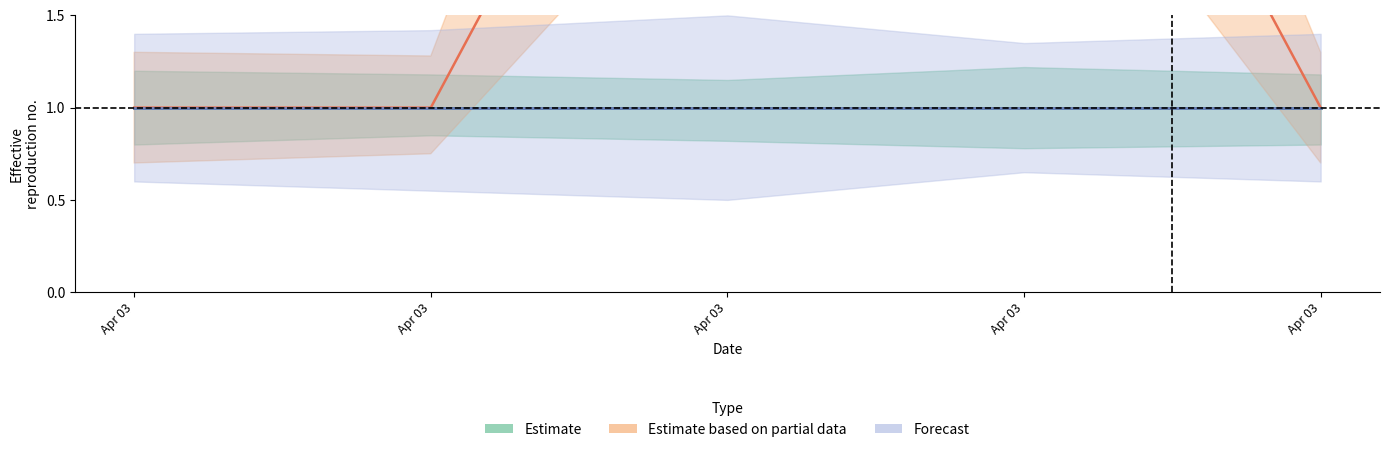

Reading right to left, what are all the values shown in this chart?

Estimate: Apr 03=1	Apr 03=1	Apr 03=1	Apr 03=1	Apr 03=1
Estimate based on partial data: Apr 03=1	Apr 03=4	Apr 03=4	Apr 03=1	Apr 03=1
Forecast: Apr 03=1	Apr 03=1	Apr 03=1	Apr 03=1	Apr 03=1